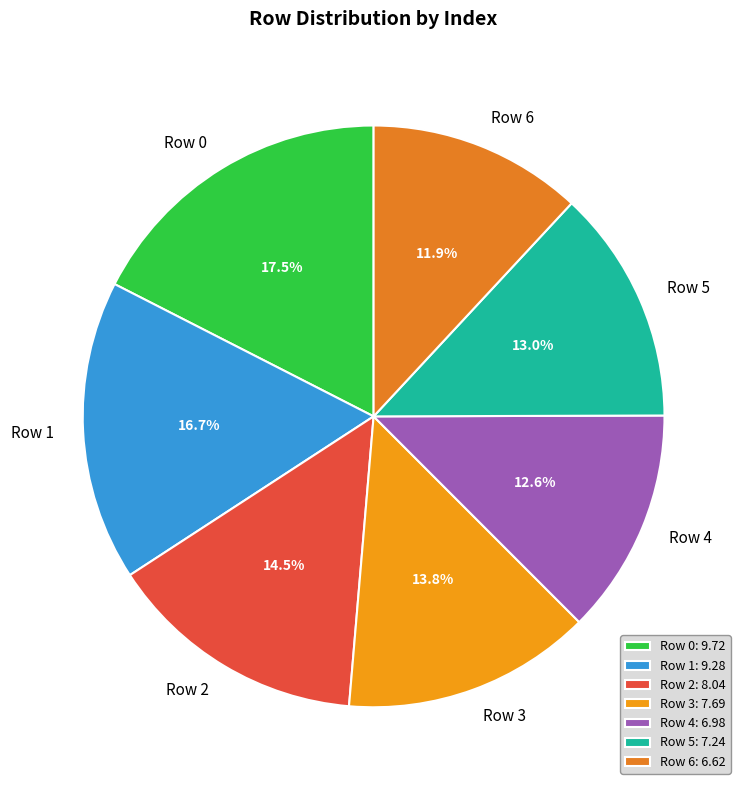

To the nearest percent, what is the difference between the largest and smallest slice percentages?

6%